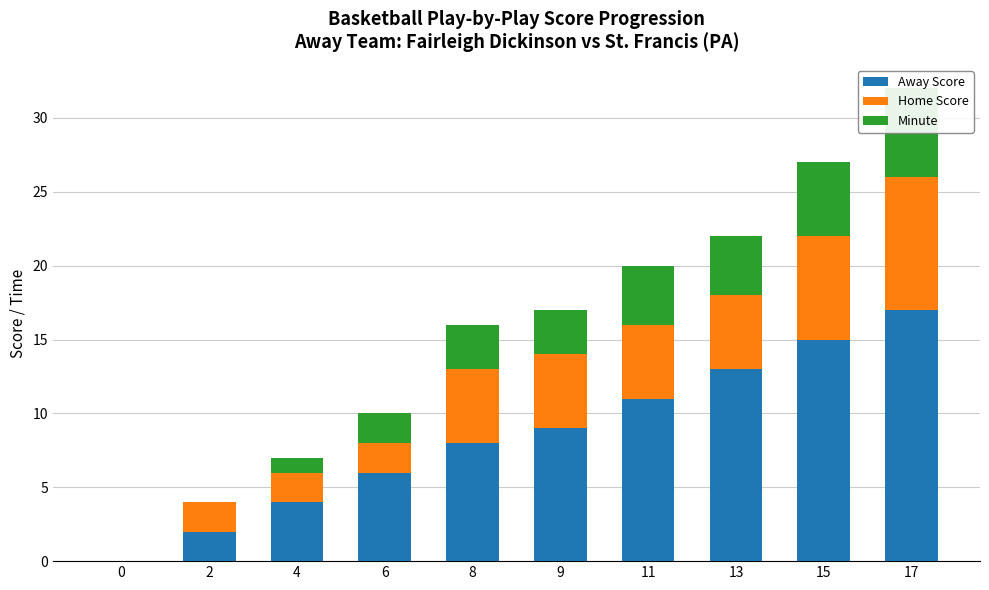

Which series has the largest total across all categories?

Away Score